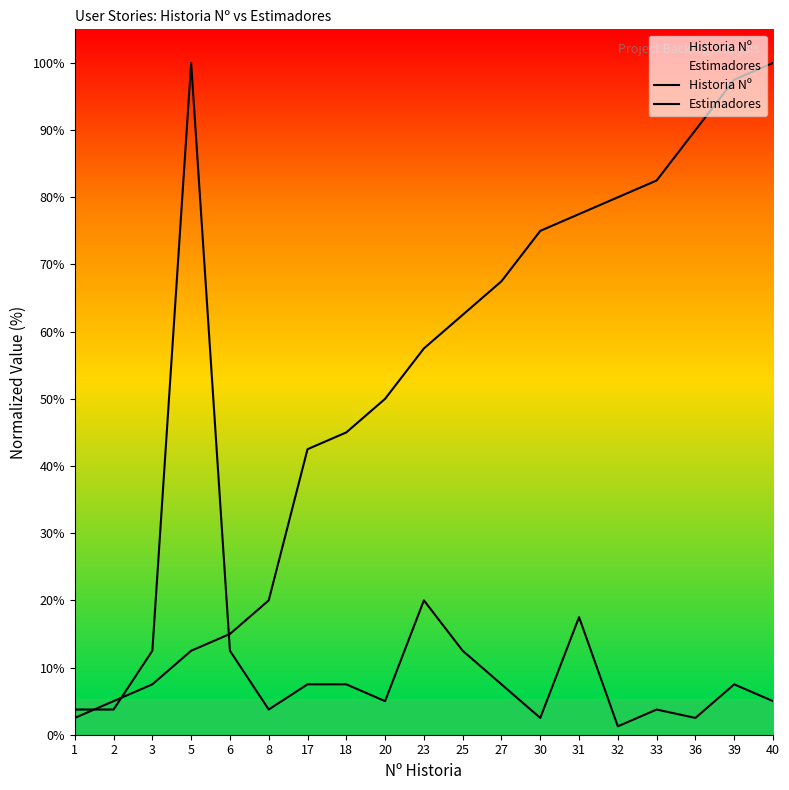

True or false: Historia Nº has a value of 77.5 at 31.

True